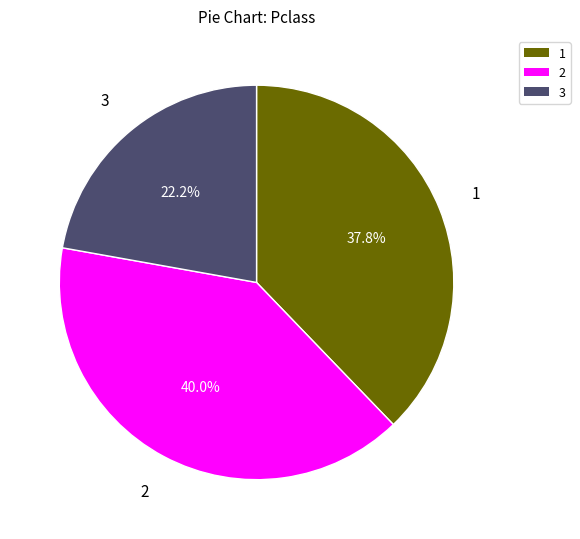

Does any single category account for the majority?

No